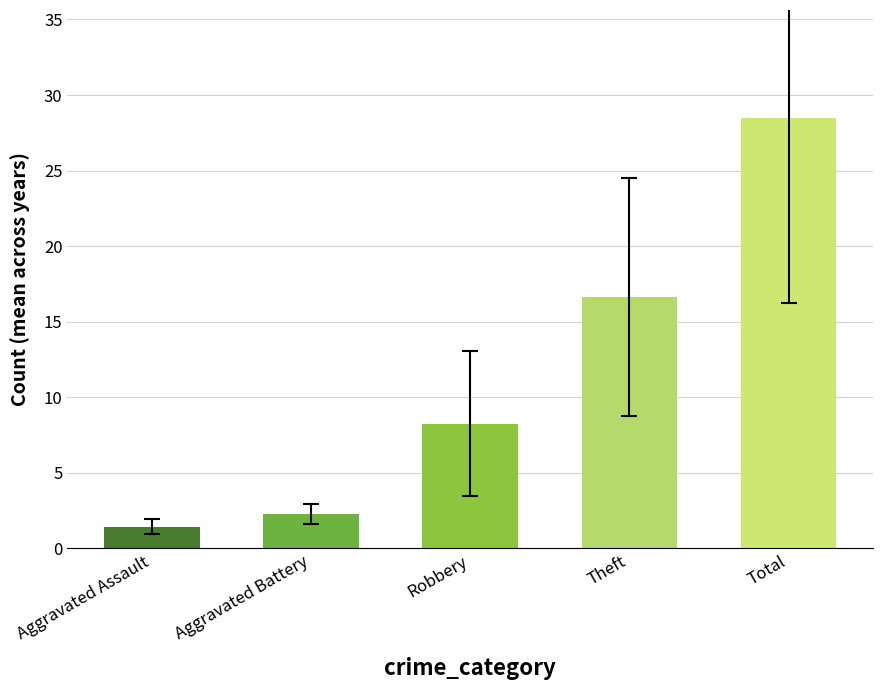

The value at Aggravated Assault is 1.4. True or false?

True